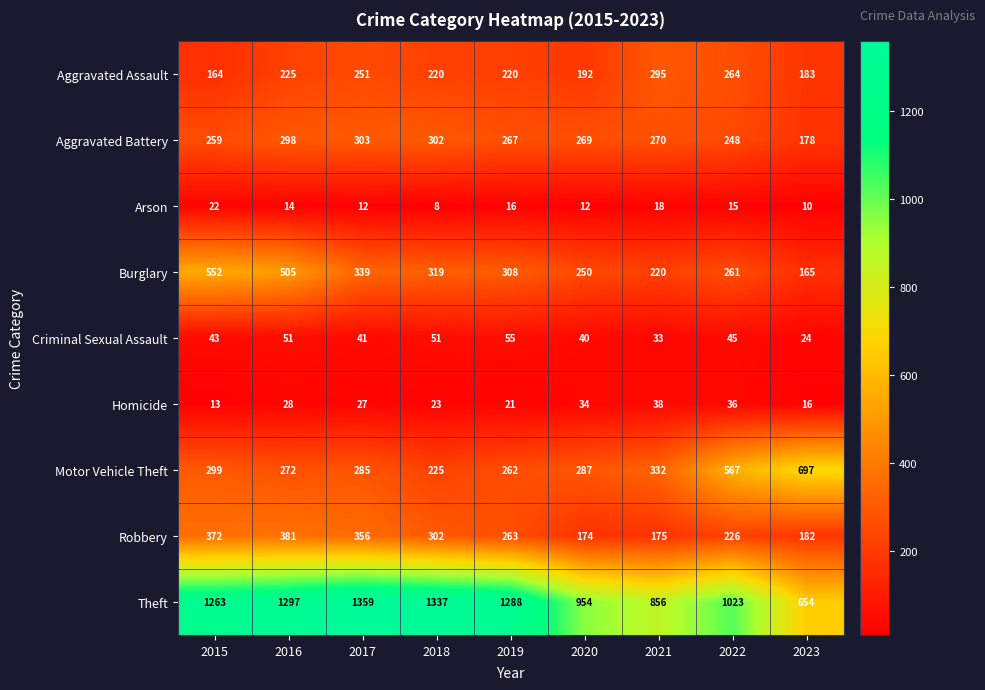

At which category does the chart reach its minimum across all series?

2018